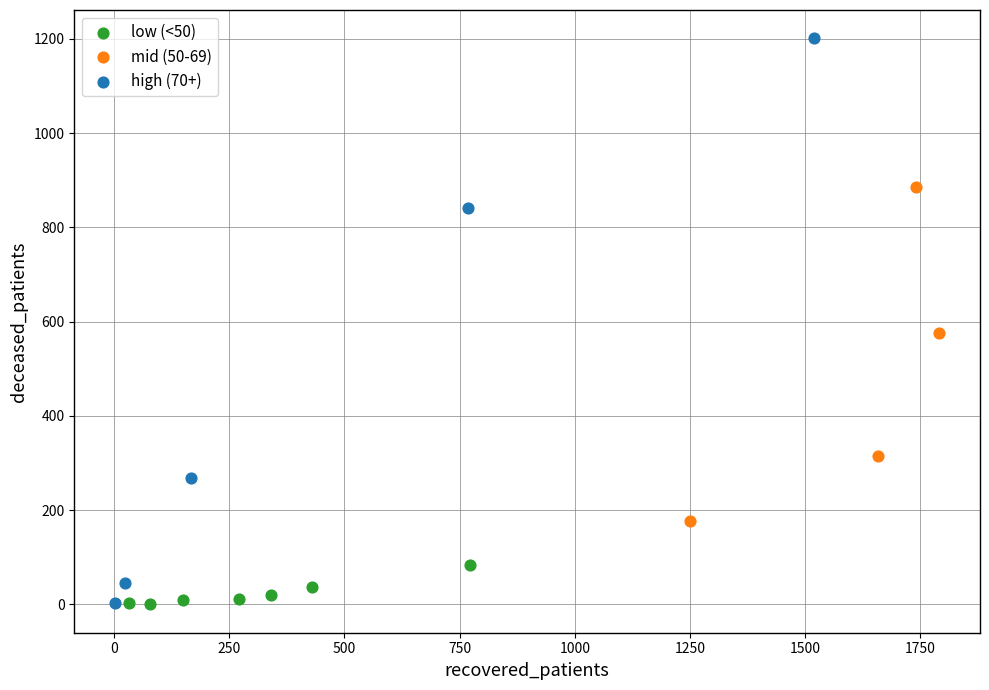

Which series reaches the maximum Y coordinate?

high (70+)